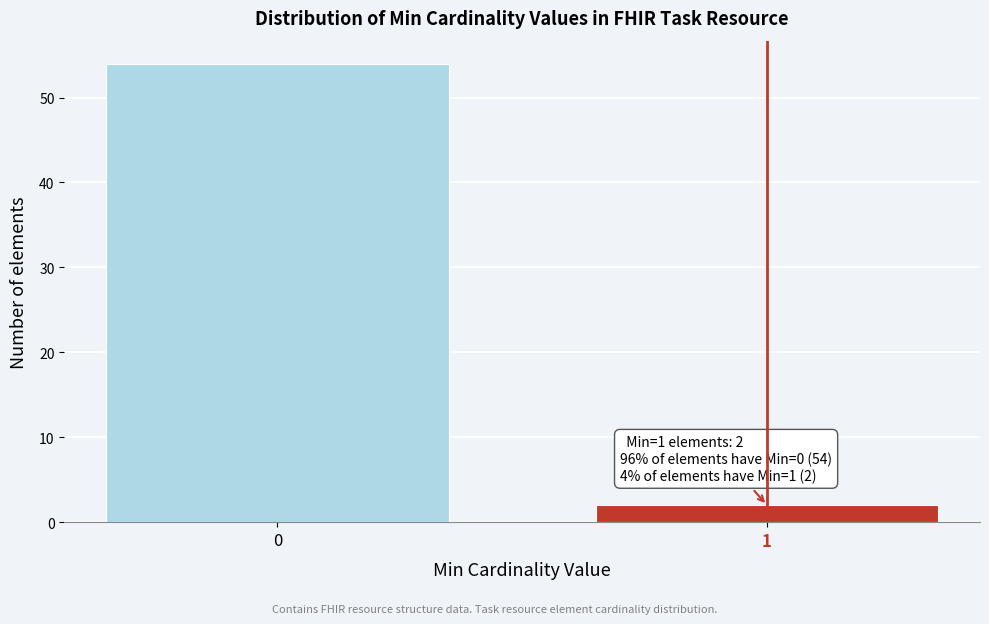

Reading left to right, extract all data points from this chart.

0=54	1=2